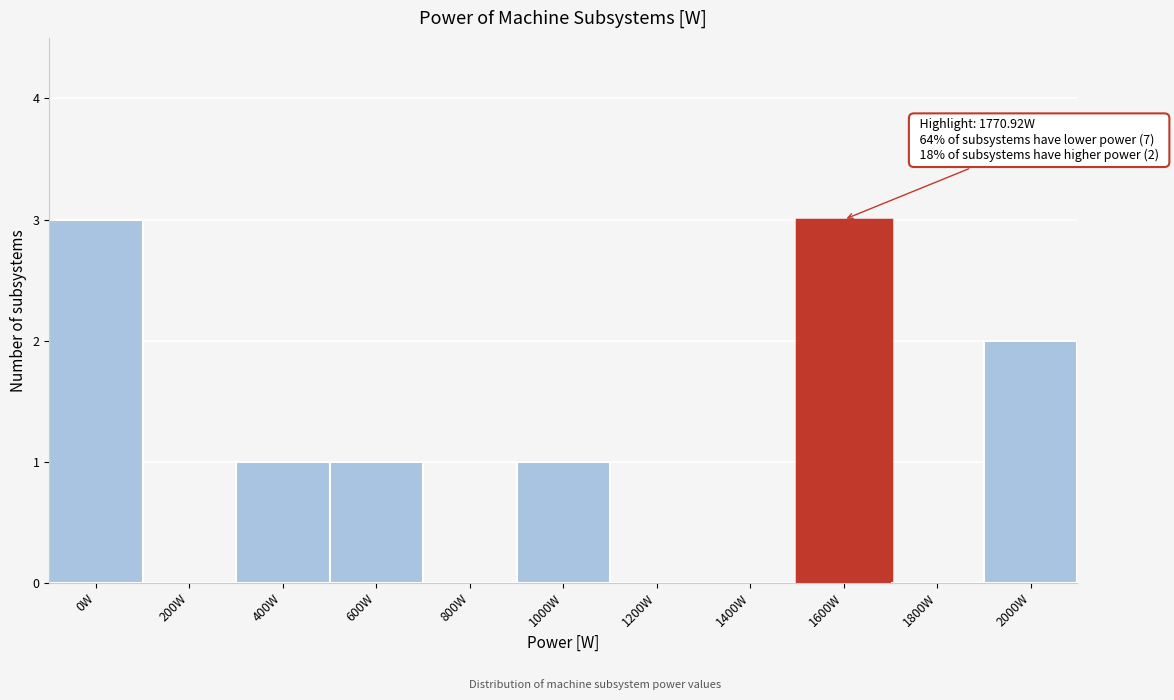

Reading left to right, list all the values displayed in this chart.

0W=3	200W=0	400W=1	600W=1	800W=0	1000W=1	1200W=0	1400W=0	1600W=3	1800W=0	2000W=2